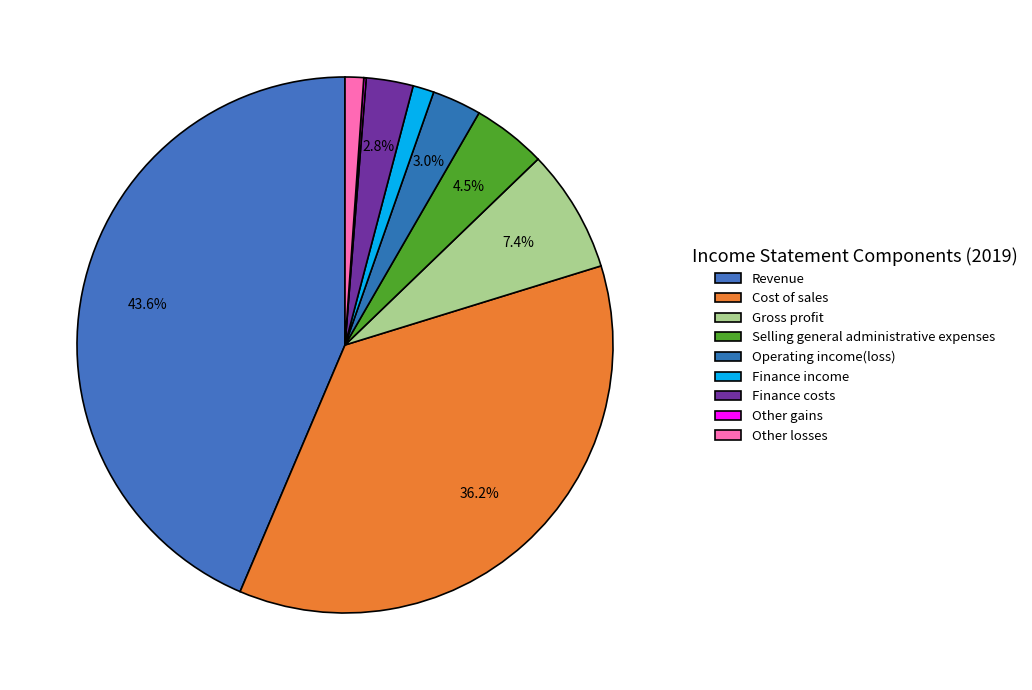

Is it true that Finance costs is 15% of the pie?

False